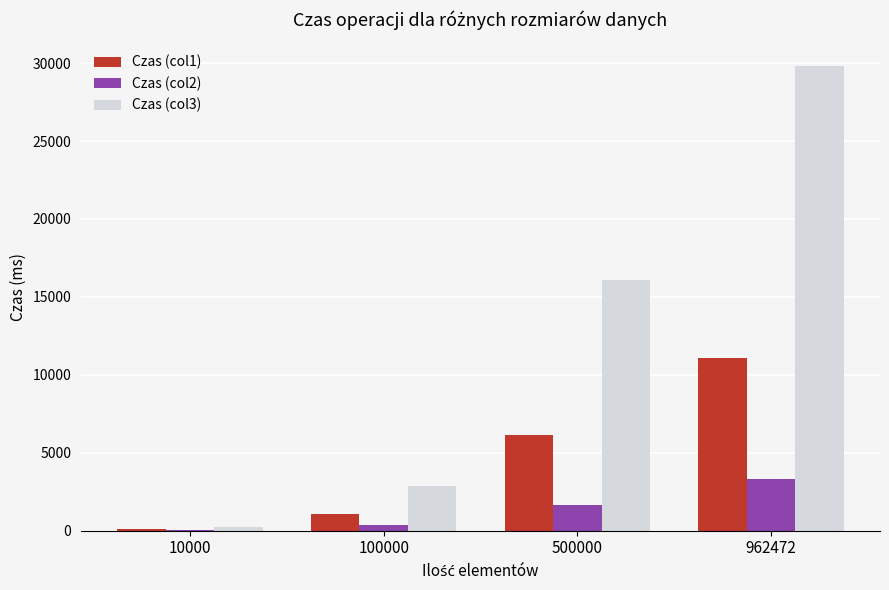

Count the number of data series in this chart.

3